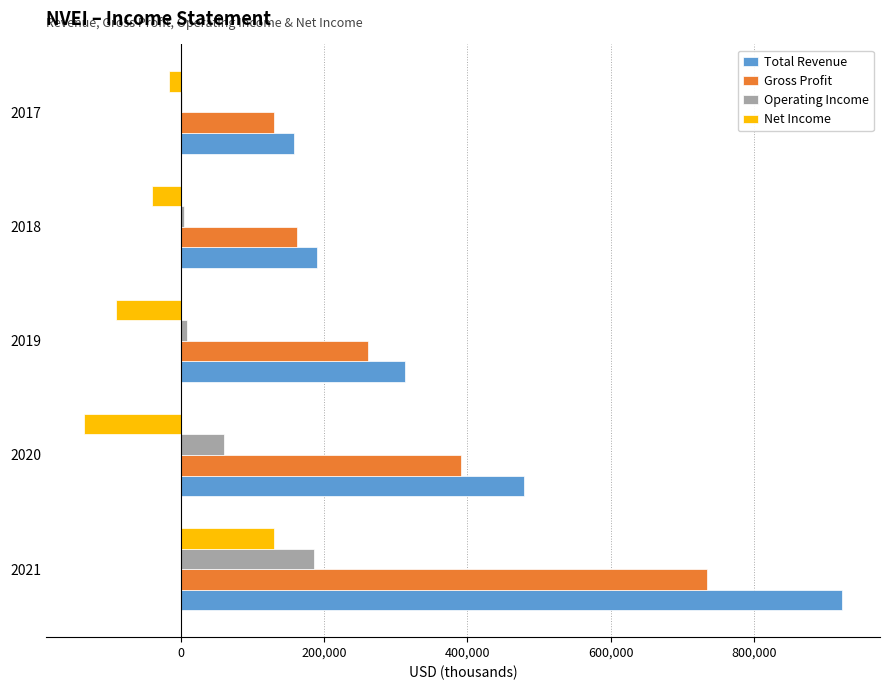

The value of Net Income at 2019 is -155997. True or false?

False